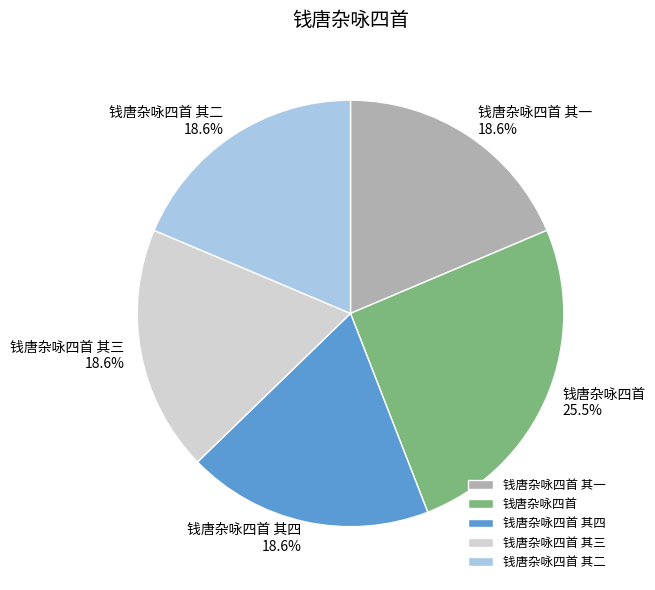

To the nearest percent, what is the average slice percentage?

20%